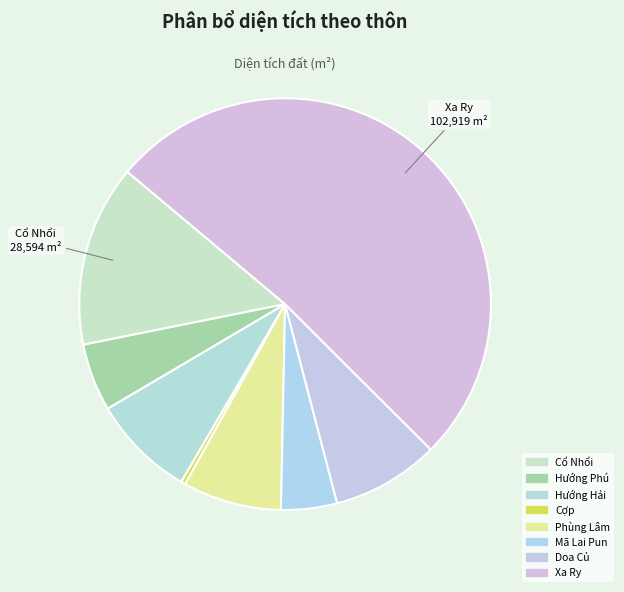

Which slice is the largest?

Xa Ry